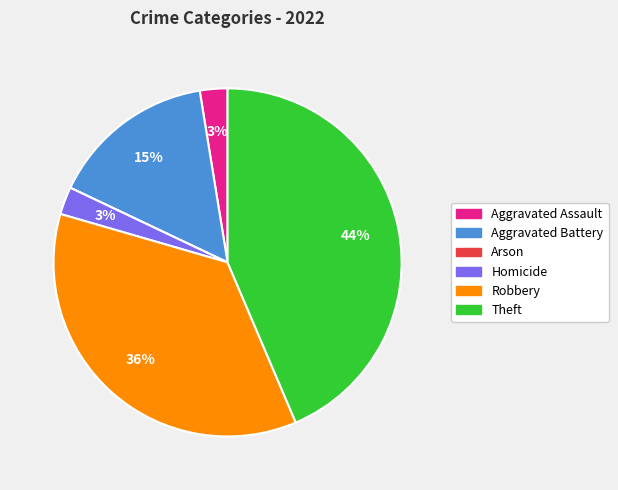

To the nearest percent, what percentage of the pie is Aggravated Battery?

15%